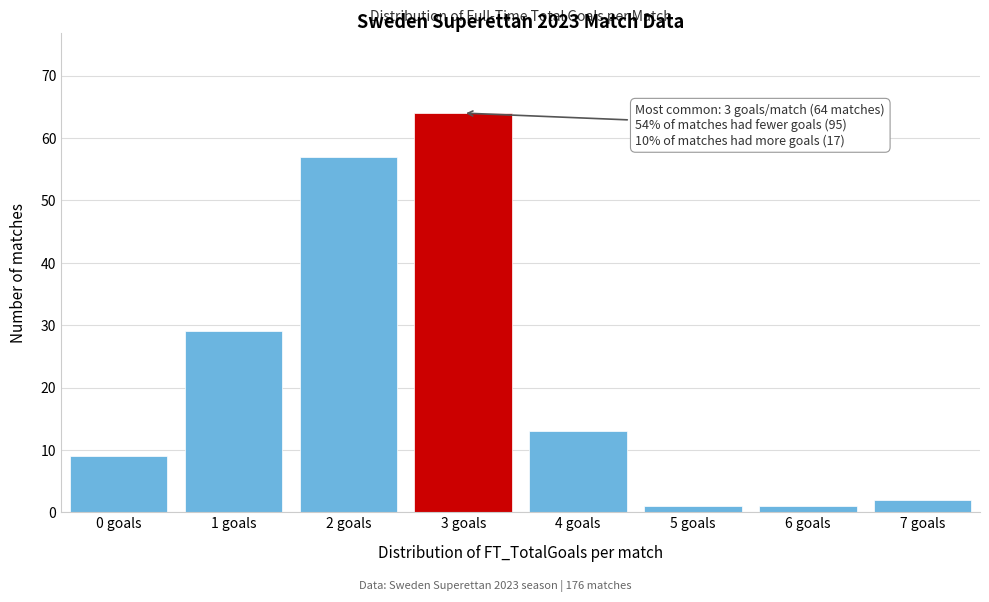

Reading left to right, extract all data points from this chart.

9	29	57	64	13	1	1	2